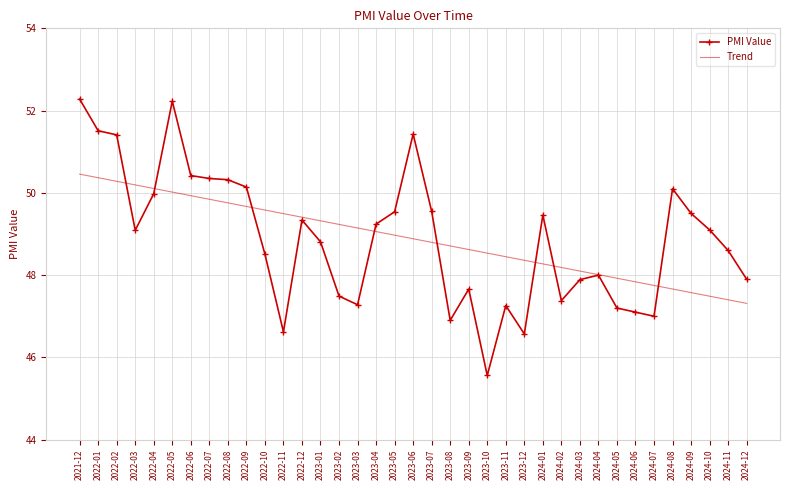

True or false: Trend has more than 2 points higher than both neighbors.

False